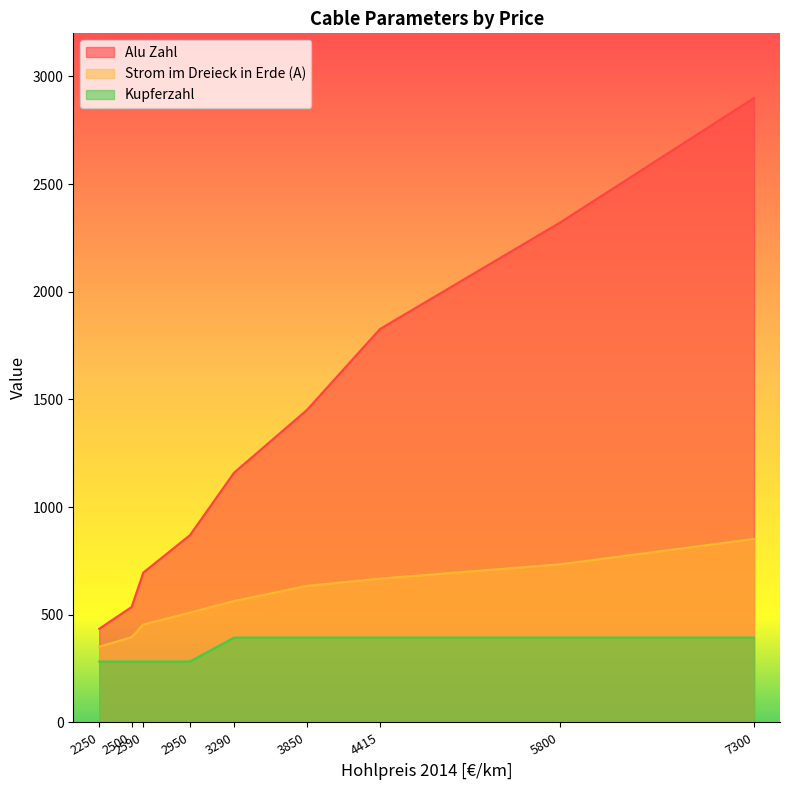

What is the difference between the highest and lowest values at 3290?

766.0